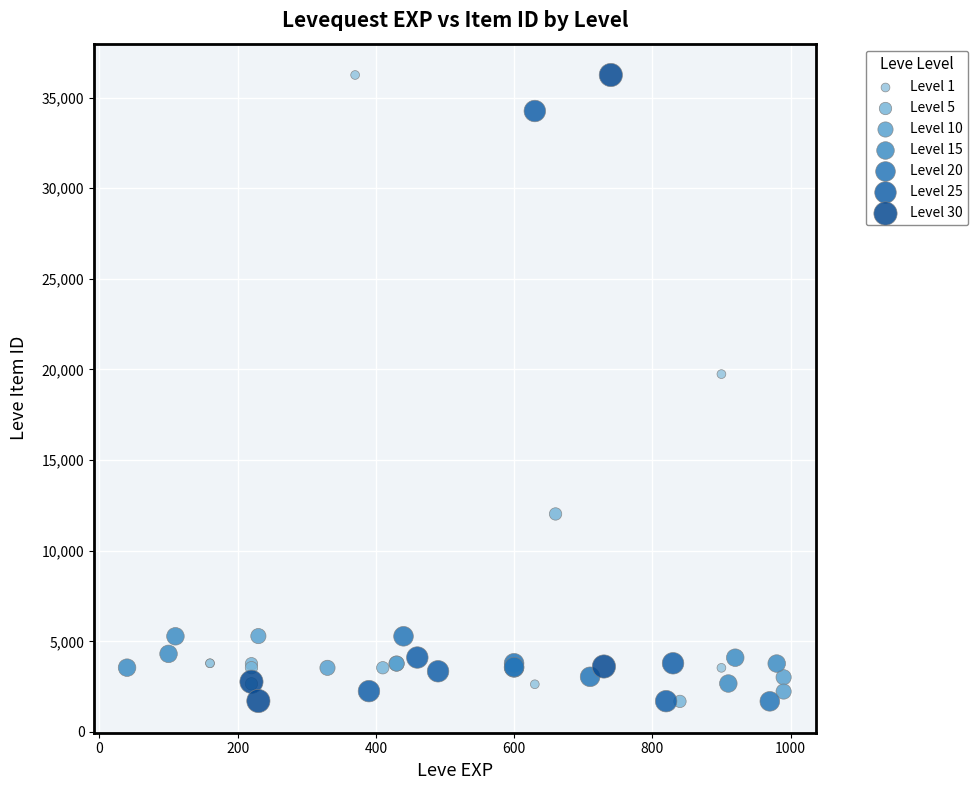

What Y value in the scatter plot is closest to 18967?

19744